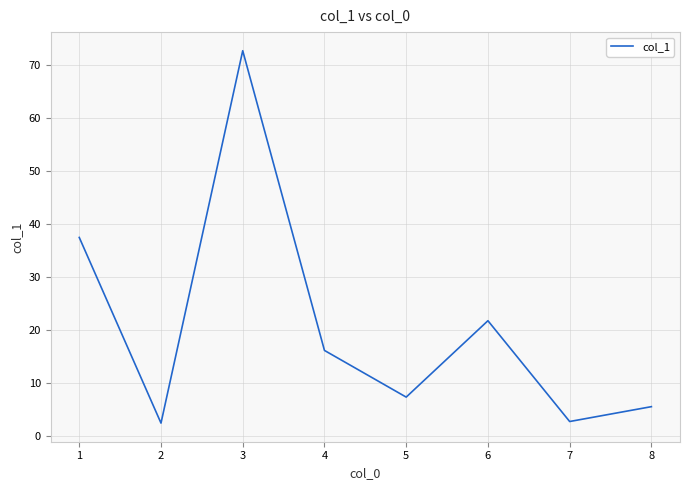

Approximately how many times larger is the value at 6 compared to 2?

9.0